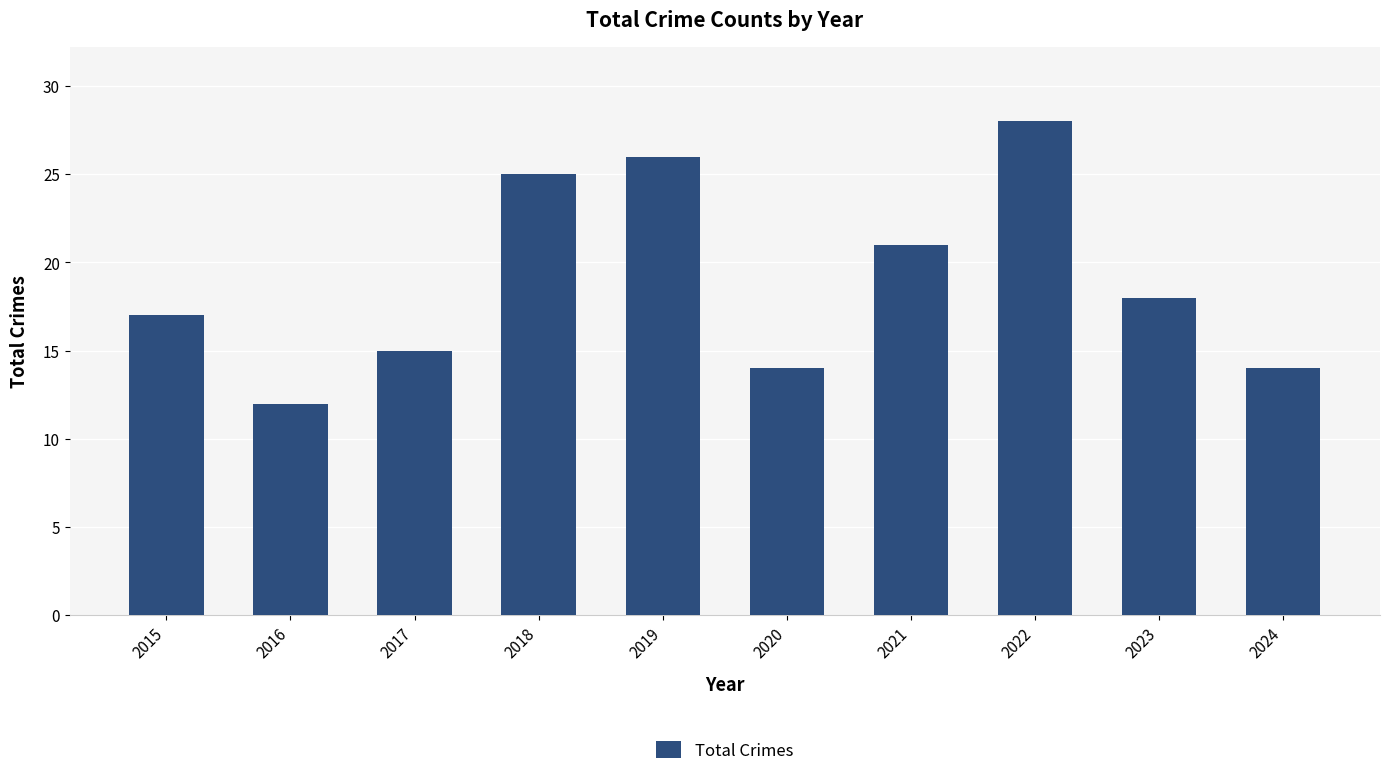

Reading left to right, extract all data points from this chart.

17	12	15	25	26	14	21	28	18	14